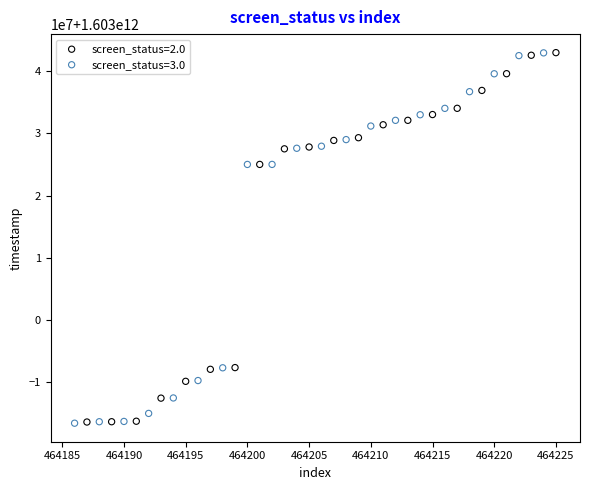

What are all the series names shown in the legend?

screen_status=2.0, screen_status=3.0